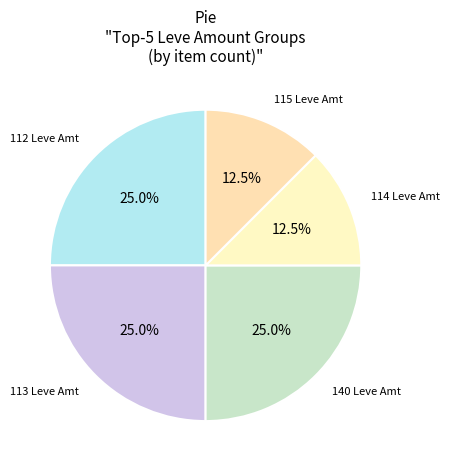

Is 140 Leve Amt the majority of the pie?

No